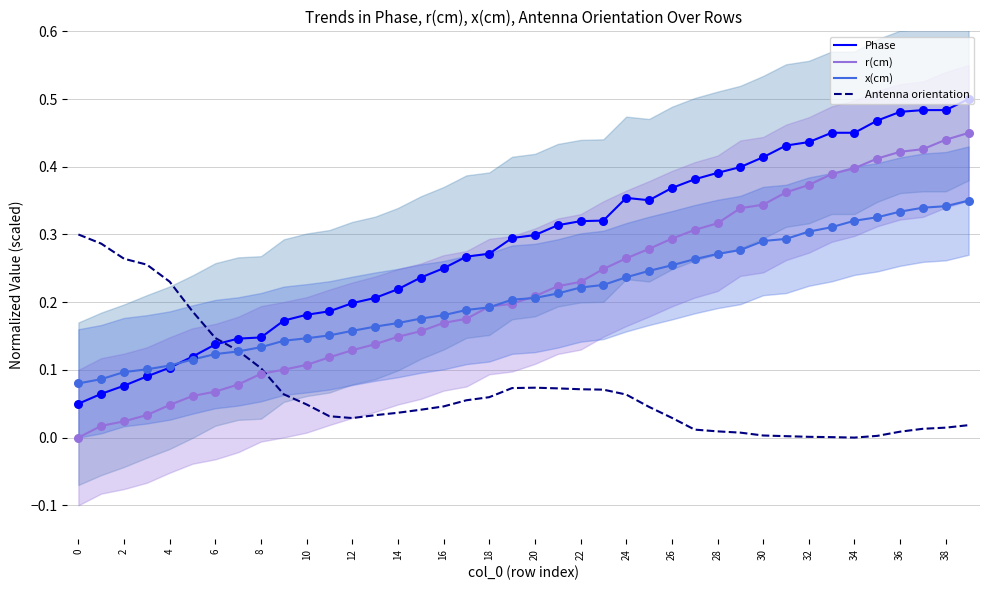

Which series reaches the minimum Y coordinate?

r(cm)